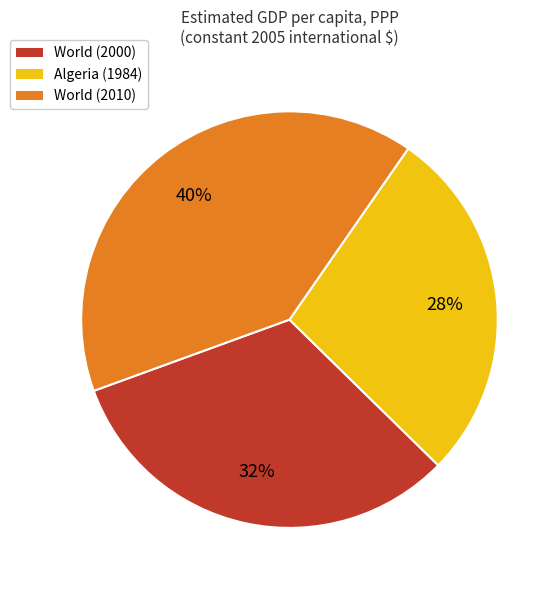

How many segments does this pie chart have?

3